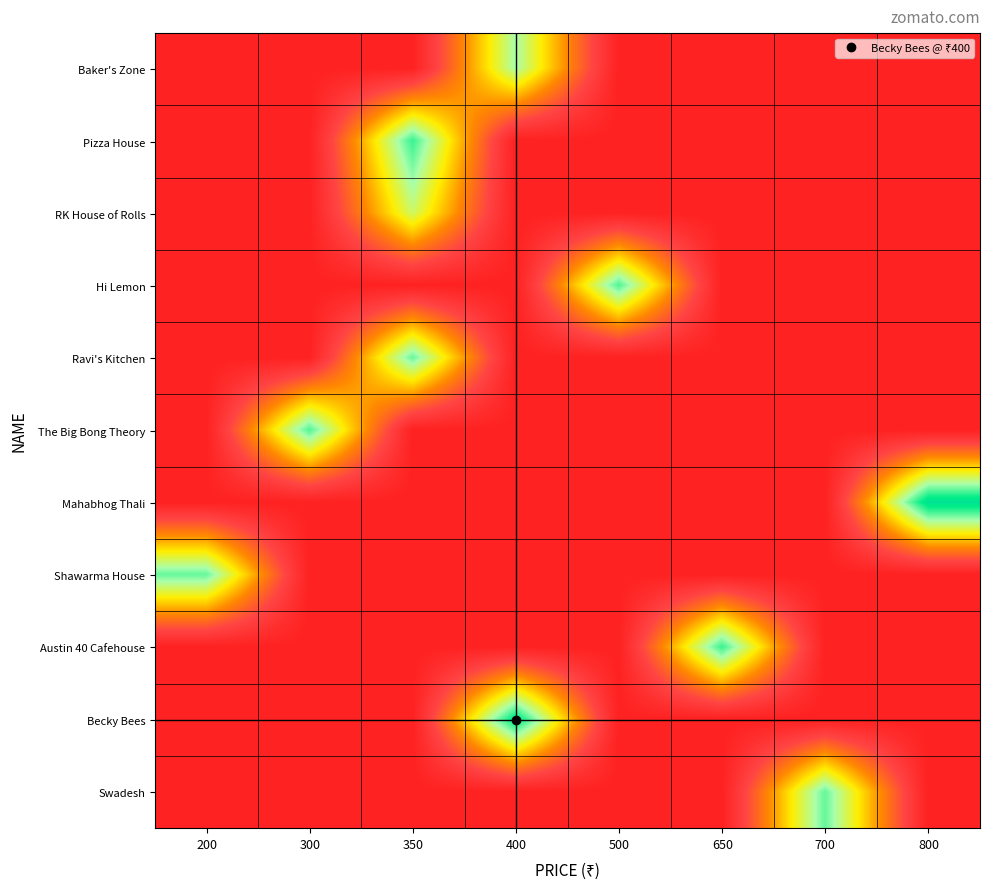

Reading left to right, extract all data points from this chart.

Baker's Zone: 200=0.0	300=0.0	350=0.0	400=3.0	500=0.0	650=0.0	700=0.0	800=0.0
Pizza House: 200=0.0	300=0.0	350=3.5	400=0.0	500=0.0	650=0.0	700=0.0	800=0.0
RK House of Rolls: 200=0.0	300=0.0	350=2.7	400=0.0	500=0.0	650=0.0	700=0.0	800=0.0
Hi Lemon: 200=0.0	300=0.0	350=0.0	400=0.0	500=3.4	650=0.0	700=0.0	800=0.0
Ravi's Kitchen: 200=0.0	300=0.0	350=3.3	400=0.0	500=0.0	650=0.0	700=0.0	800=0.0
The Big Bong Theory: 200=0.0	300=3.4	350=0.0	400=0.0	500=0.0	650=0.0	700=0.0	800=0.0
Mahabhog Thali: 200=0.0	300=0.0	350=0.0	400=0.0	500=0.0	650=0.0	700=0.0	800=4.0
Shawarma House: 200=3.3	300=0.0	350=0.0	400=0.0	500=0.0	650=0.0	700=0.0	800=0.0
Austin 40 Cafehouse: 200=0.0	300=0.0	350=0.0	400=0.0	500=0.0	650=3.5	700=0.0	800=0.0
Becky Bees: 200=0.0	300=0.0	350=0.0	400=3.9	500=0.0	650=0.0	700=0.0	800=0.0
Swadesh: 200=0.0	300=0.0	350=0.0	400=0.0	500=0.0	650=0.0	700=3.3	800=0.0